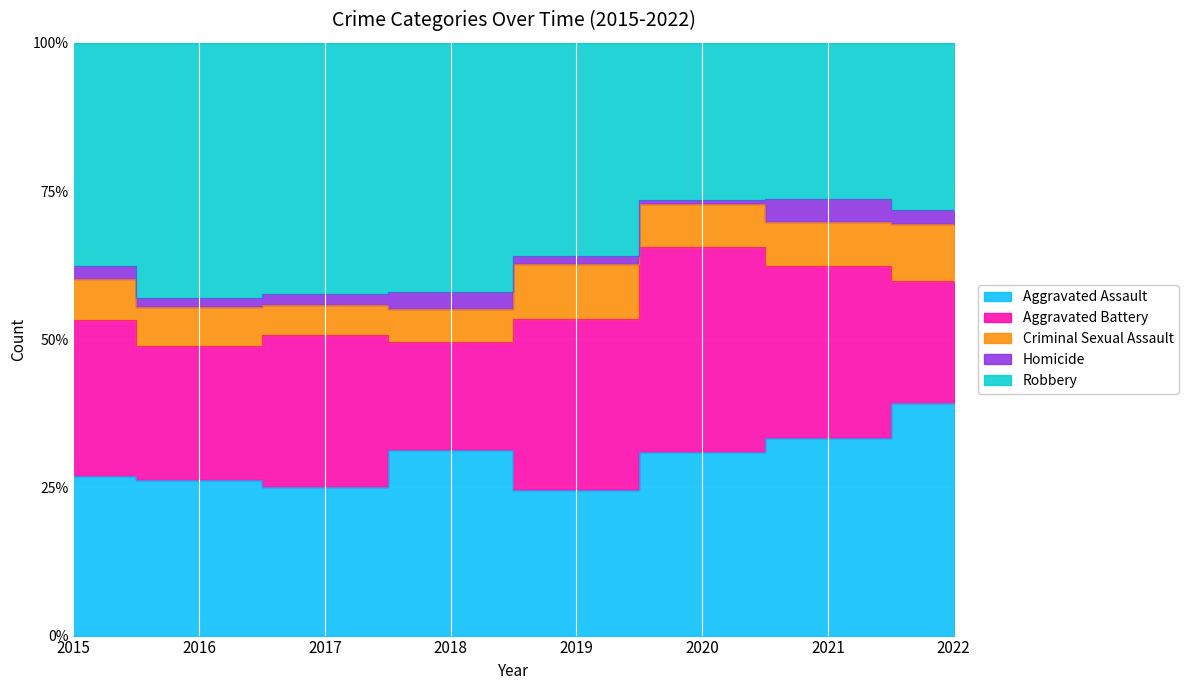

What is the difference between the maximum and minimum values in the Aggravated Assault series?

62